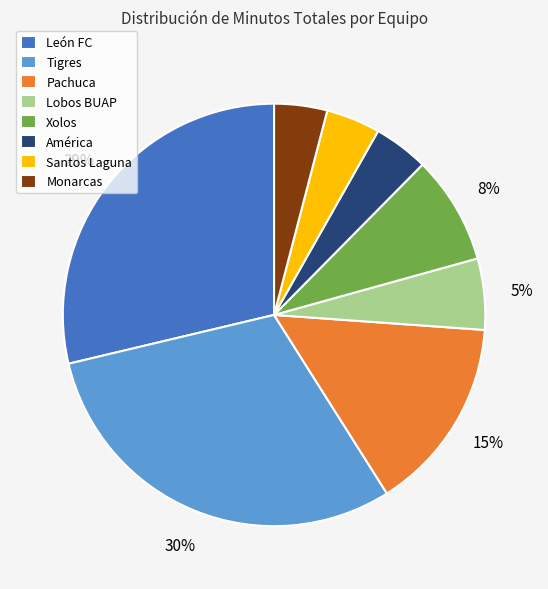

Does any single category account for the majority?

No